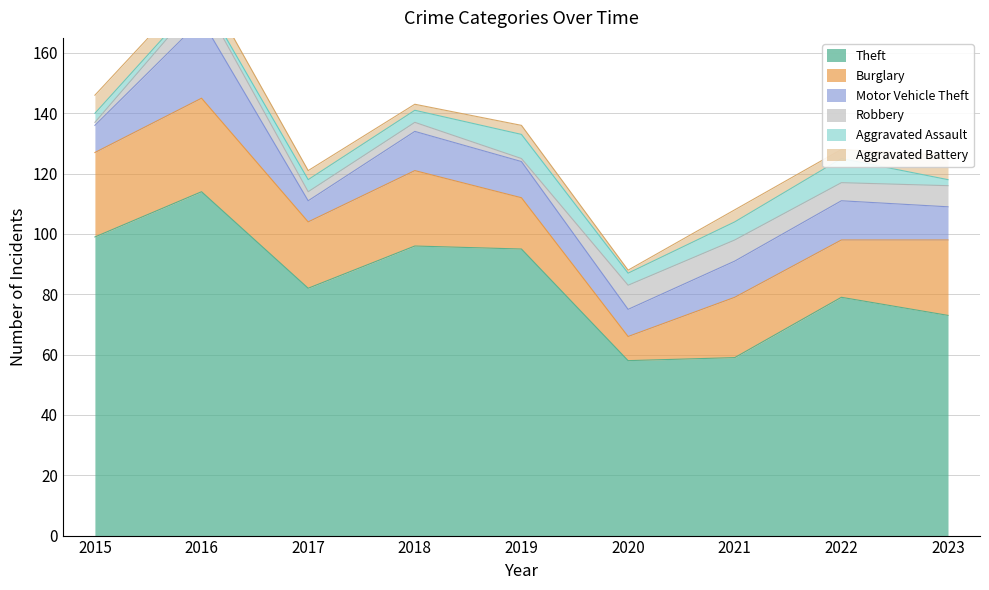

True or false: Aggravated Assault and Burglary intersect in this chart.

False